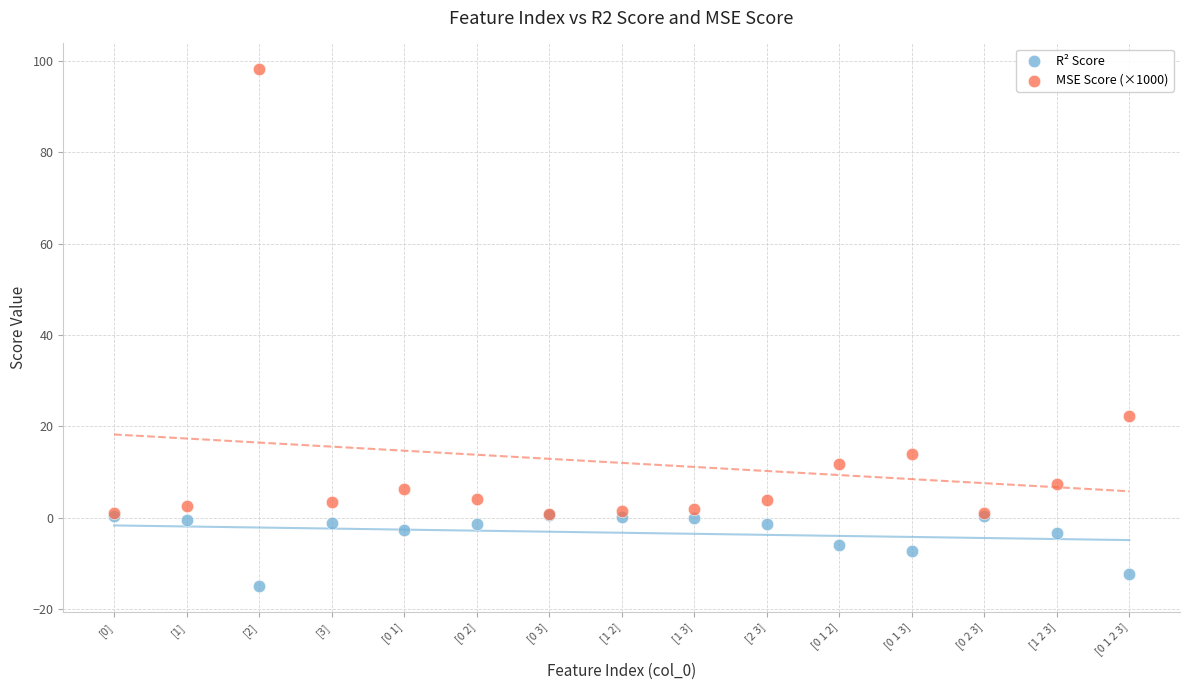

Across all series, what Y value is closest to 41?

22.3